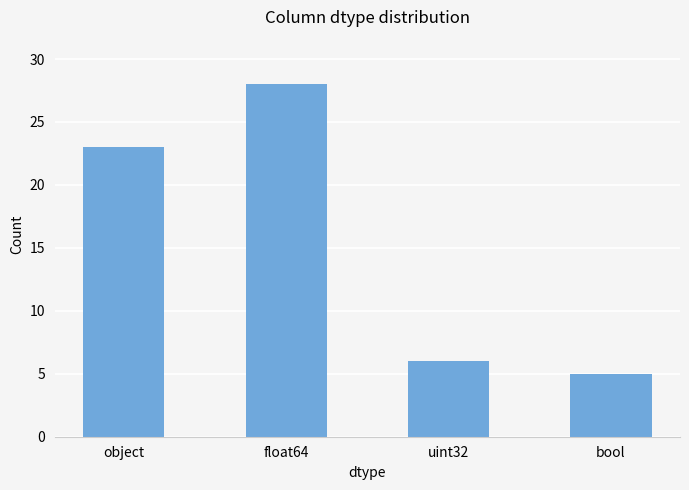

Which category has the lowest value across all series?

bool